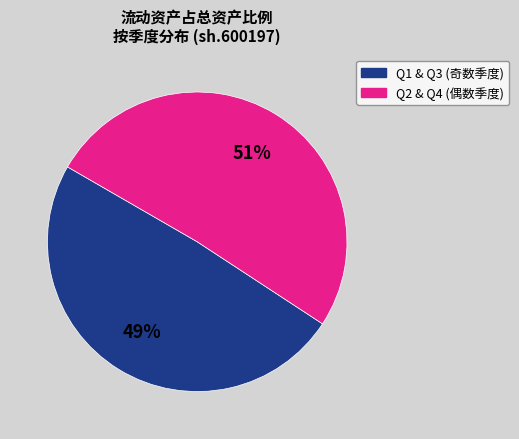

Is there any slice that represents more than half of the pie?

Yes